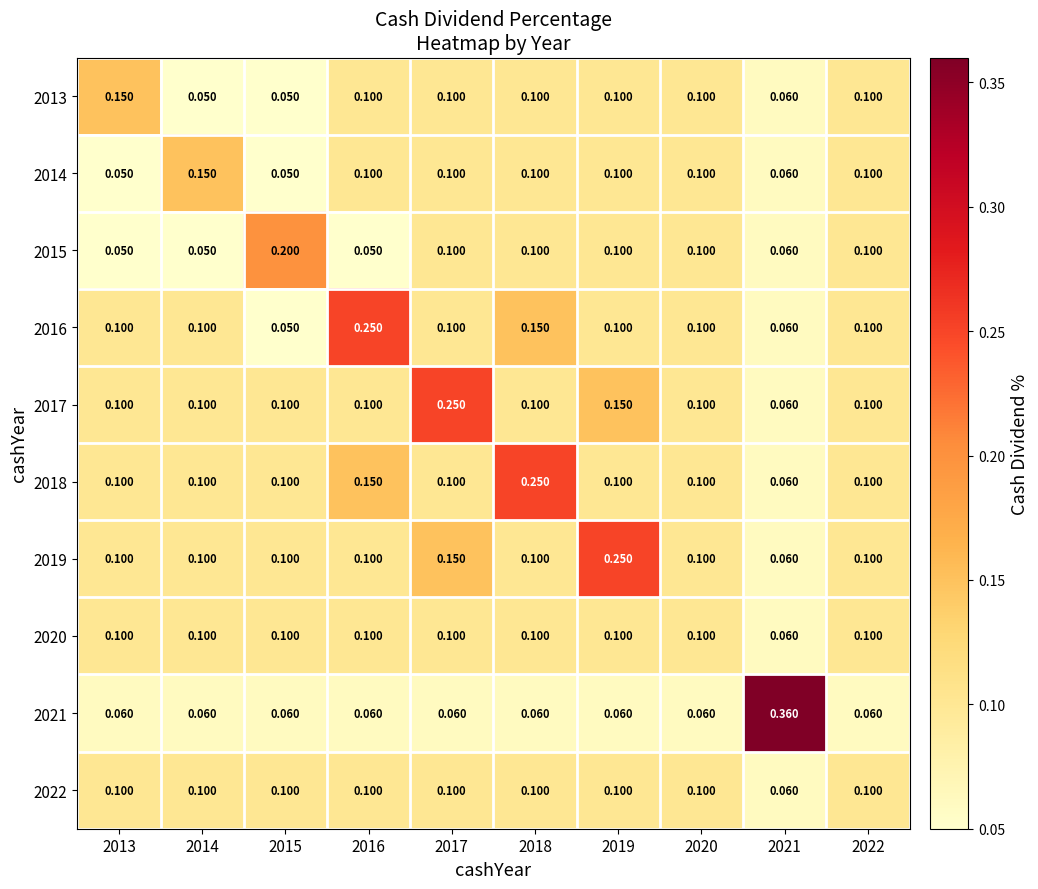

Is the value of 2014 at 2020 greater than the value of 2017 at 2017?

No